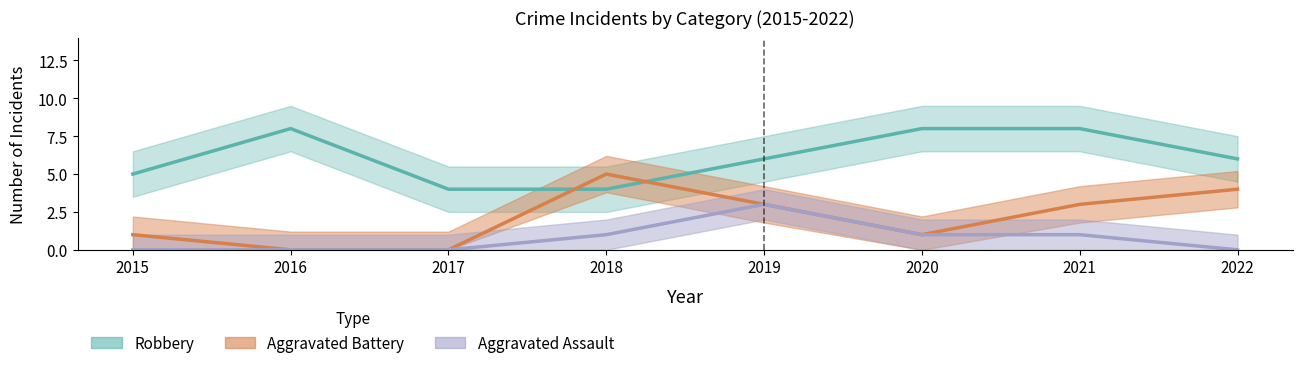

Reading left to right, extract all data points from this chart.

Robbery: 2015=5	2016=8	2017=4	2018=4	2019=6	2020=8	2021=8	2022=6
Aggravated Battery: 2015=1	2016=0	2017=0	2018=5	2019=3	2020=1	2021=3	2022=4
Aggravated Assault: 2015=0	2016=0	2017=0	2018=1	2019=3	2020=1	2021=1	2022=0